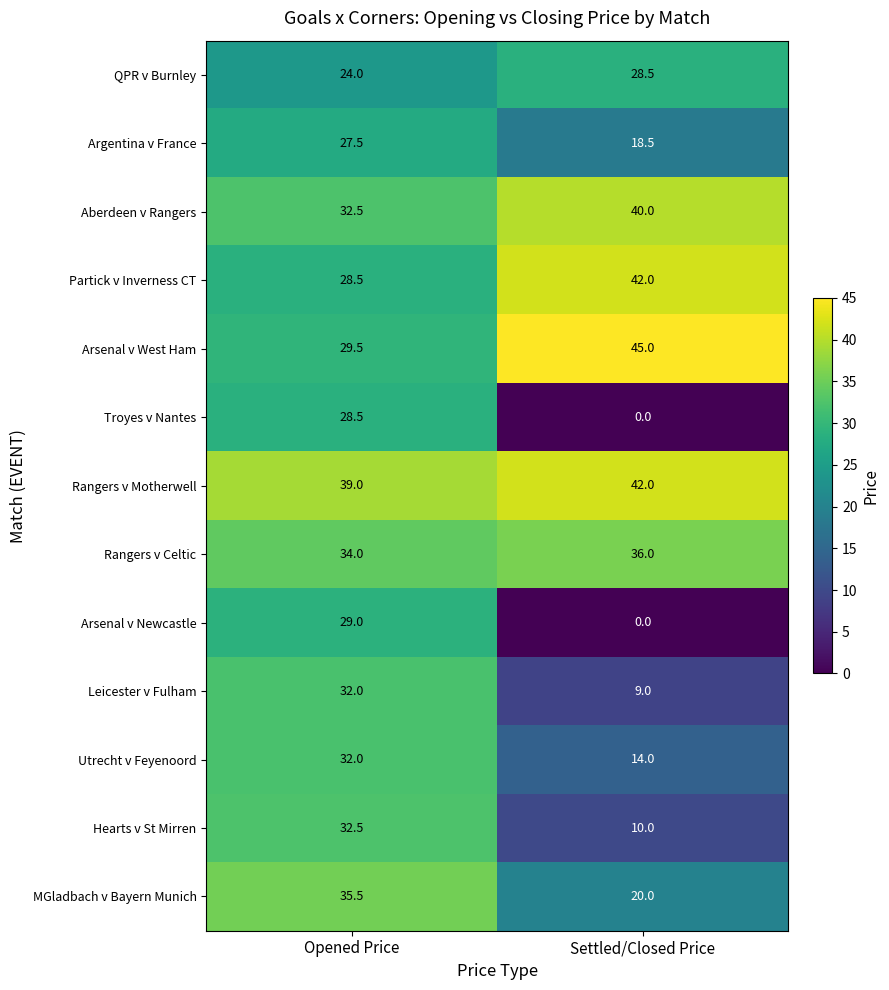

At which label is Hearts v St Mirren closest to 21?

Settled/Closed Price